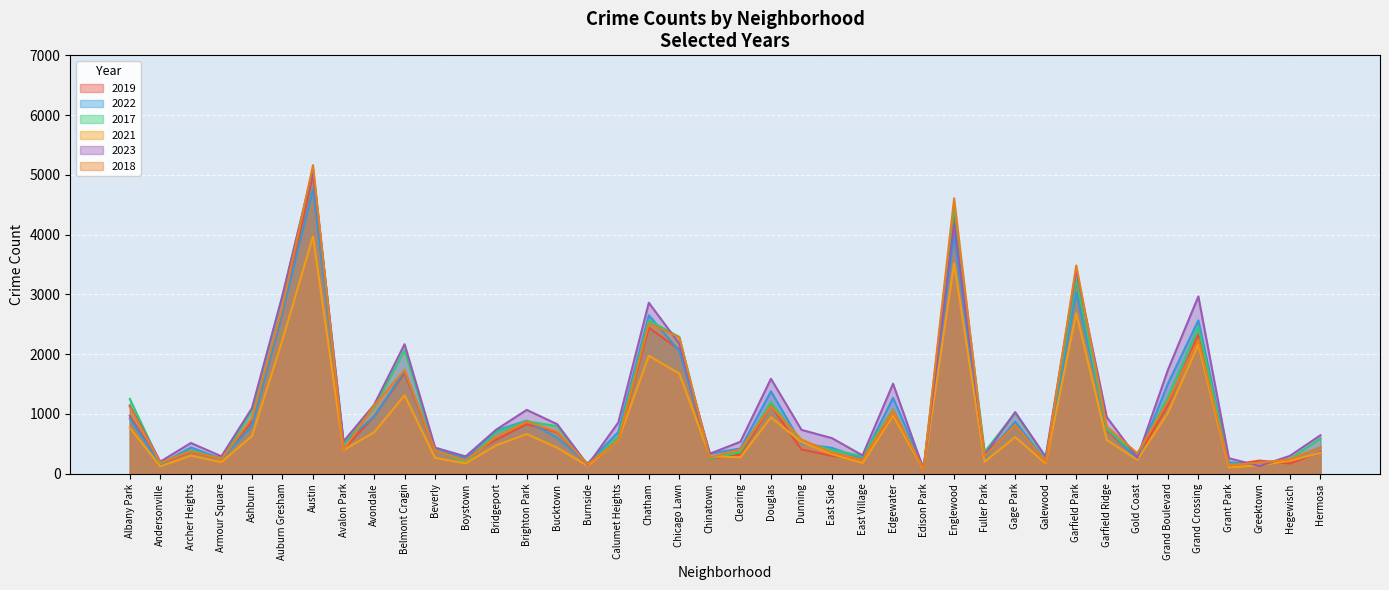

What are all the series names shown in the legend?

2019, 2022, 2017, 2021, 2023, 2018